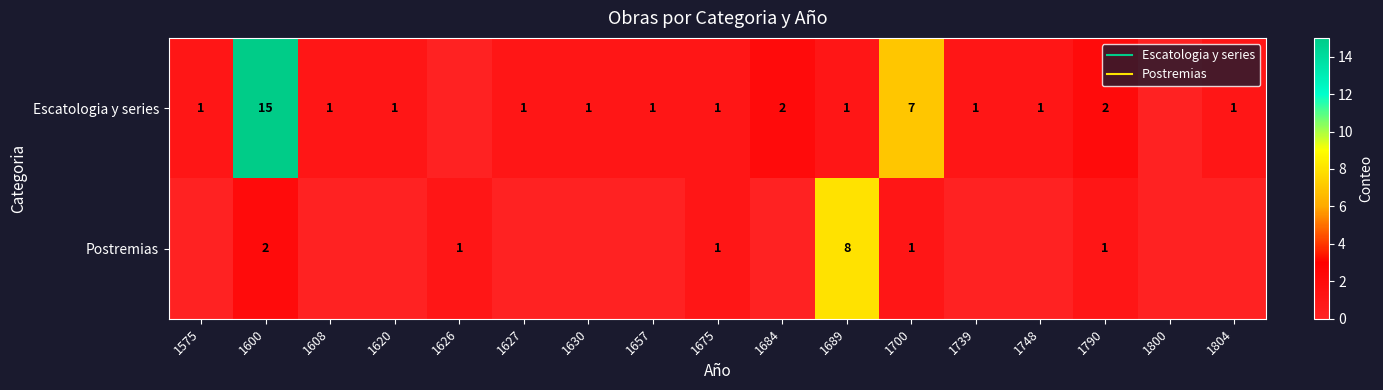

Rank the series by their average value, from lowest to highest.

Postremias, Escatologia y series